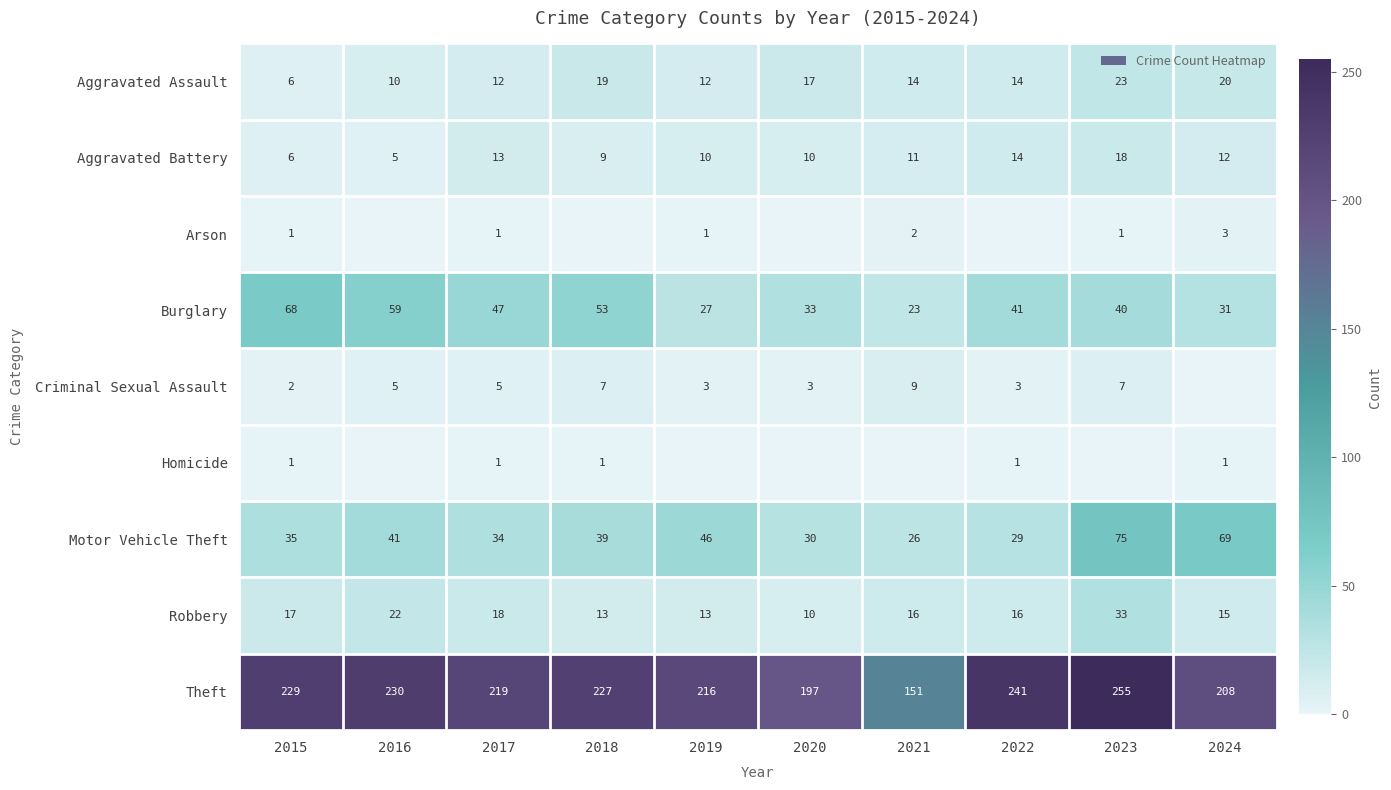

What is the sum of the Aggravated Assault values at 2015 and 2018?

25